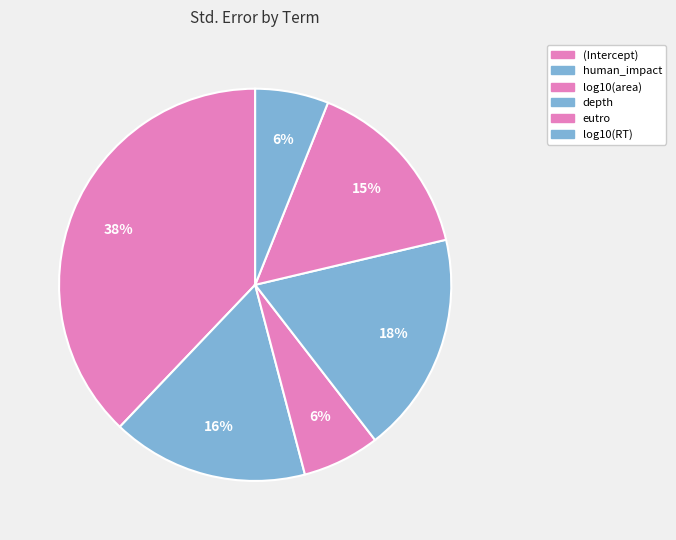

What percentage is NOT represented by (Intercept)?

62.1%